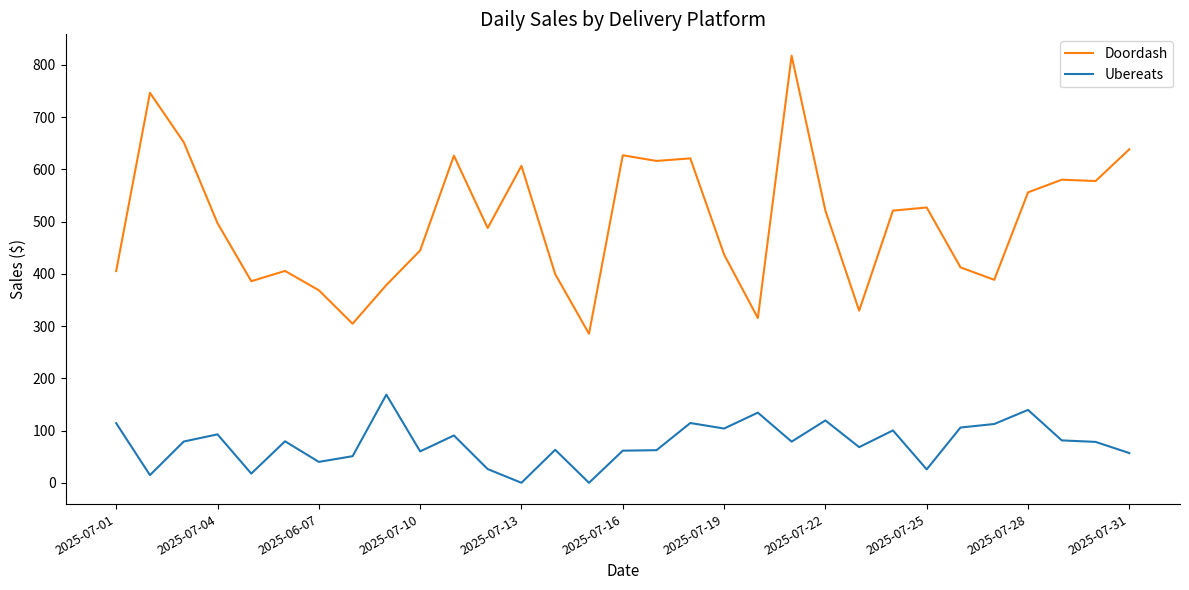

What is the maximum value for Ubereats?

168.8